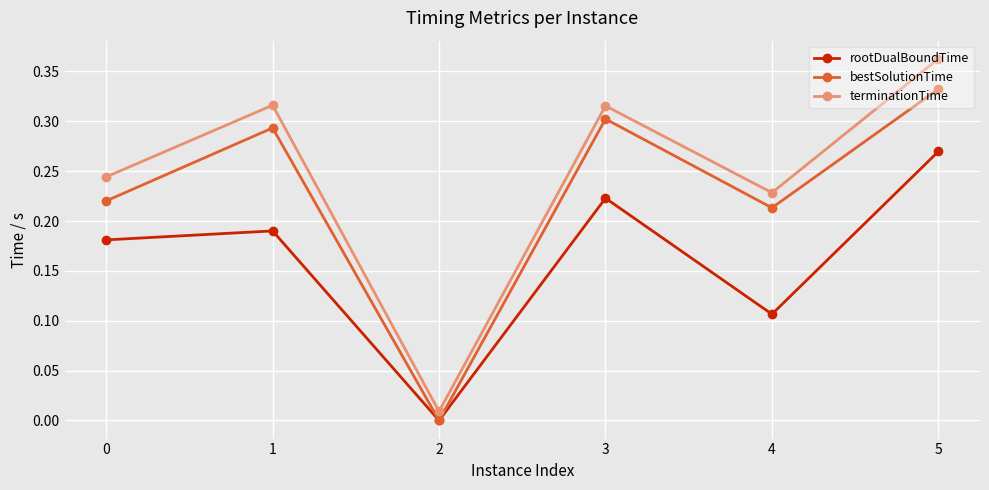

True or false: bestSolutionTime and terminationTime cross at least once.

False